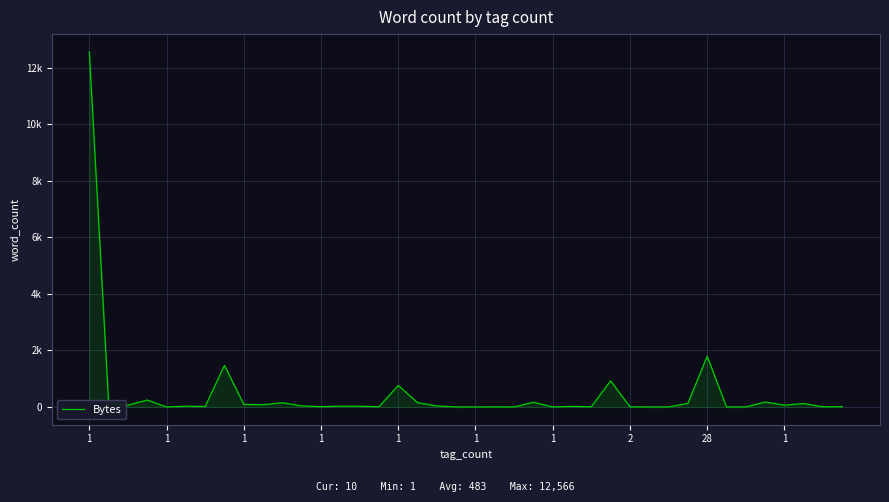

Does the chart display data point markers on the line(s)?

No